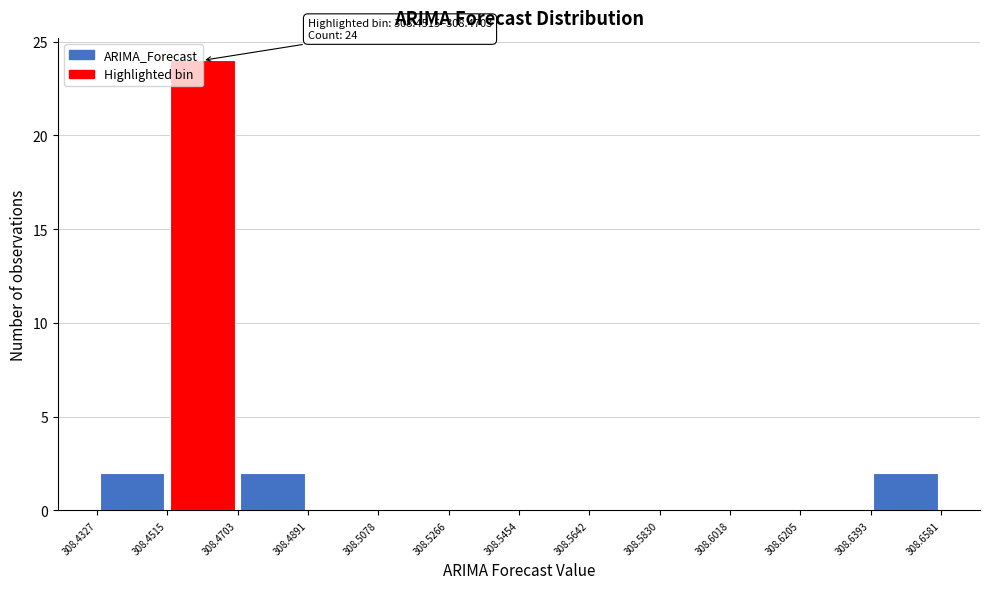

Which range on the x-axis has the tallest bar?

308.4515 to 308.4703